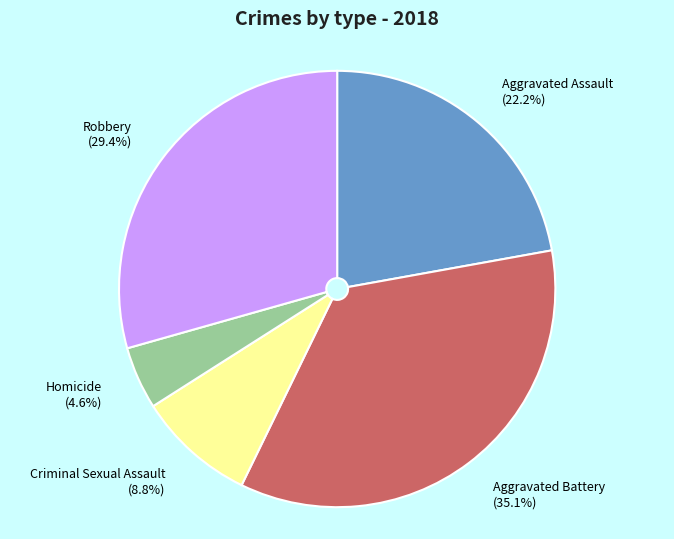

How many slices are in this pie chart?

5